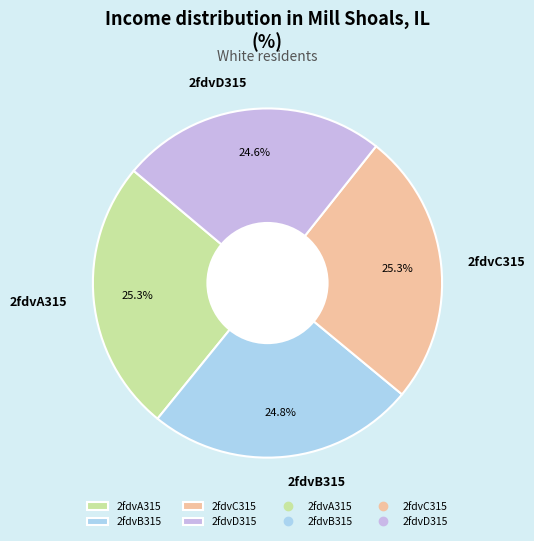

Count the number of slices in the pie.

4